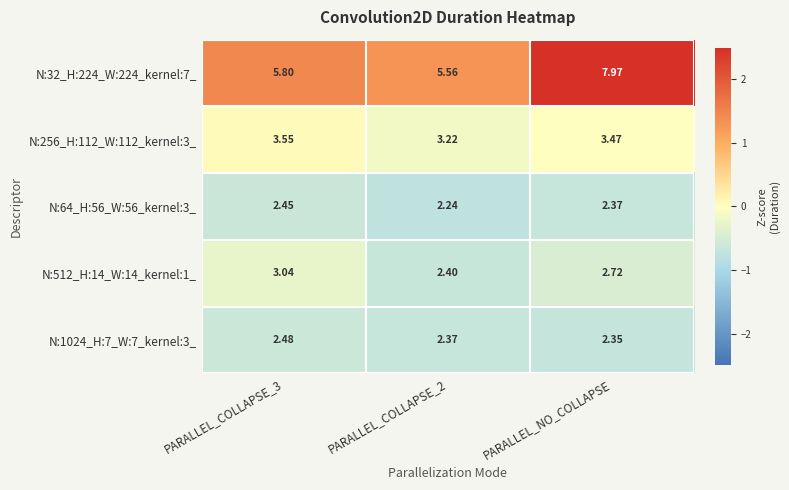

At which category is the sum across all series the highest?

PARALLEL_NO_COLLAPSE